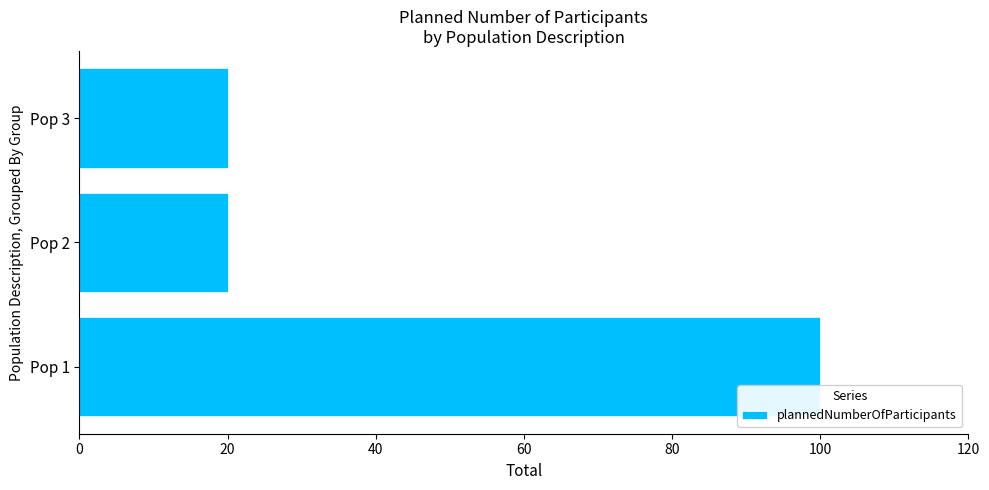

How many values are between 20 and 100?

3